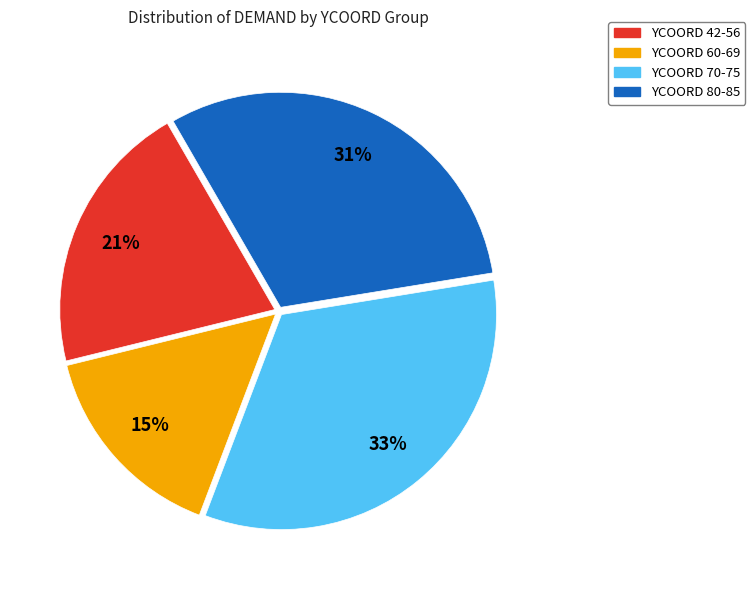

Count the number of slices in the pie.

4